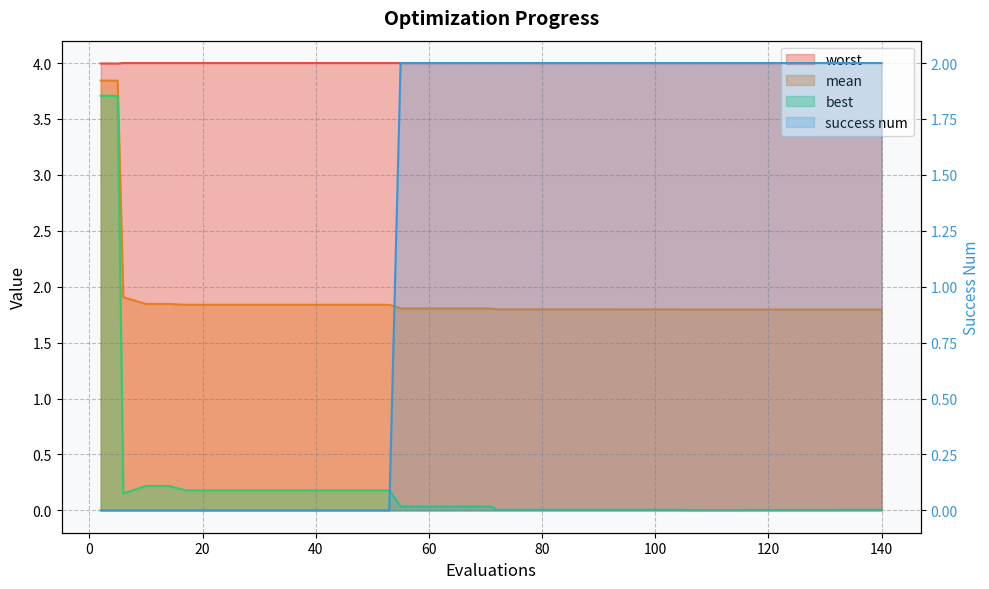

What is the total value across all series at 127?

7.8